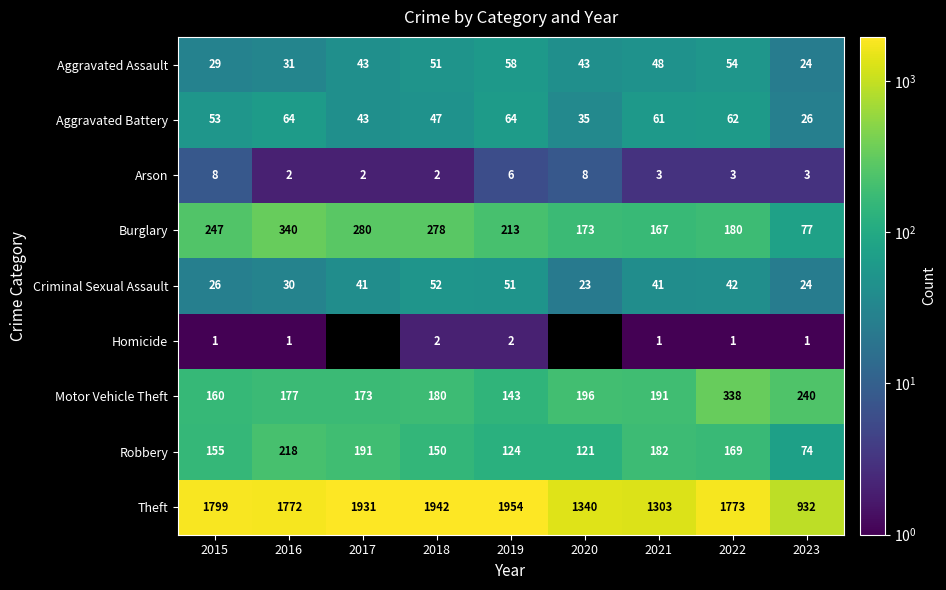

List the labels in order of Theft value, smallest first.

2023, 2021, 2020, 2016, 2022, 2015, 2017, 2018, 2019